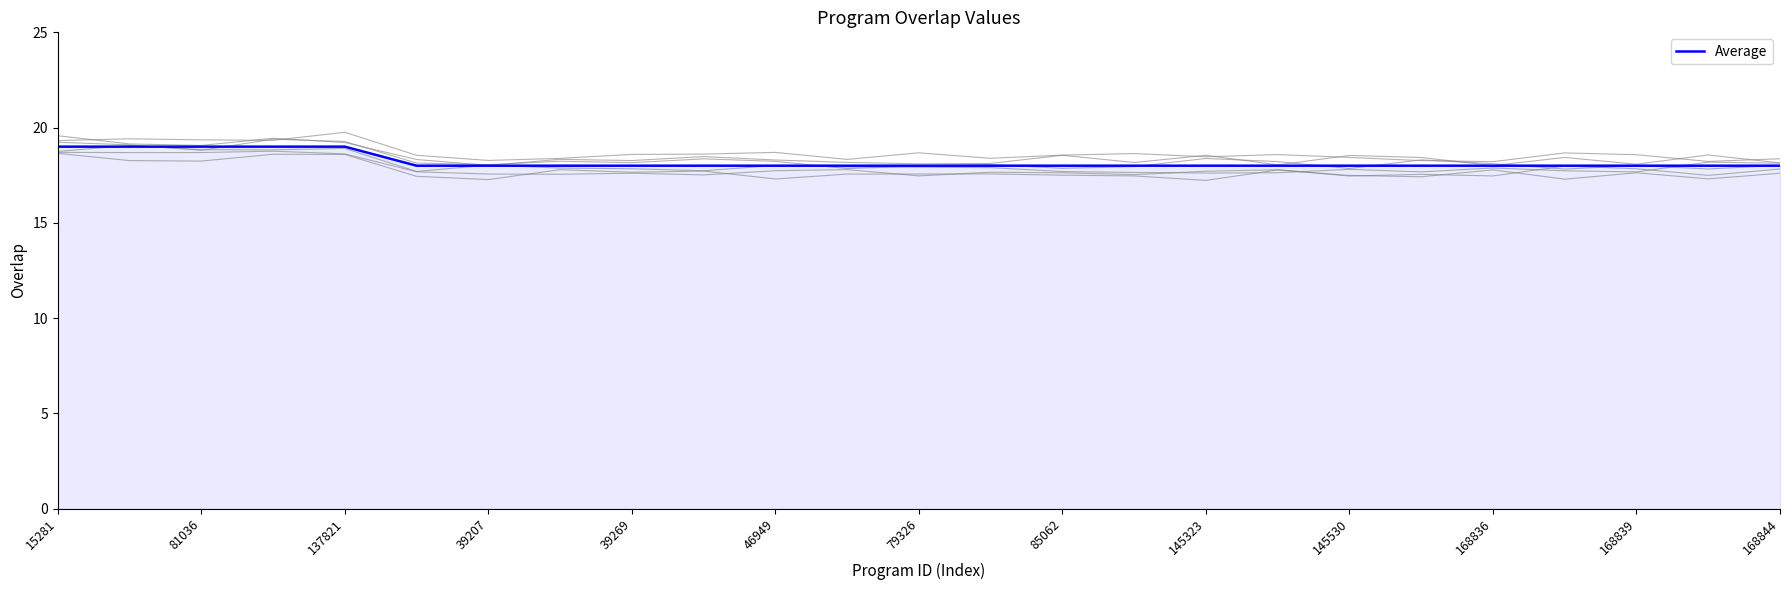

True or false: there are more than 2 points higher than both neighbors.

False